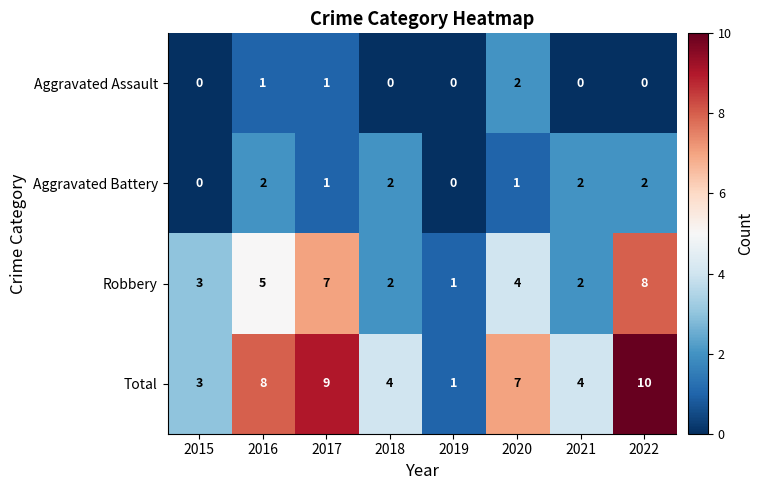

Is it true that Total equals 8 at 2016?

True